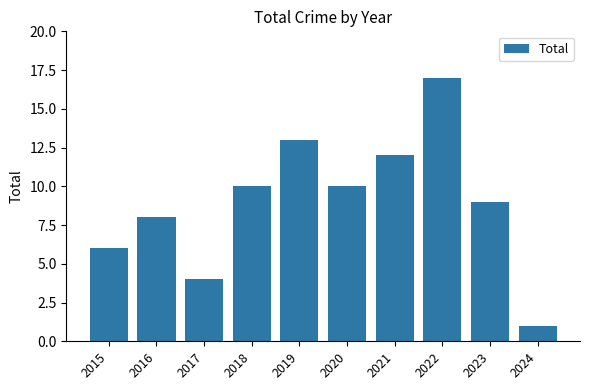

Is it true that the value at 2018 is 10?

True